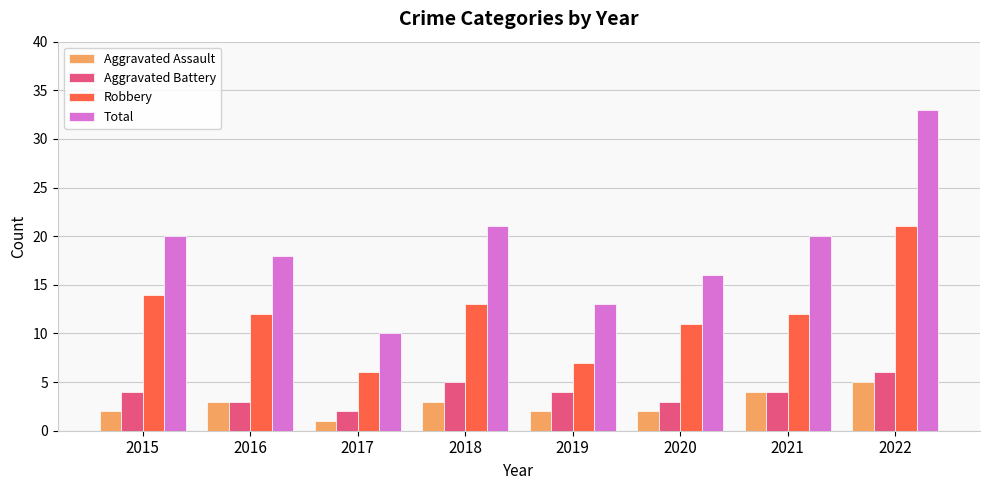

Reading right to left, list all the values displayed in this chart.

Aggravated Assault: 2022=5	2021=4	2020=2	2019=2	2018=3	2017=1	2016=3	2015=2
Aggravated Battery: 2022=6	2021=4	2020=3	2019=4	2018=5	2017=2	2016=3	2015=4
Robbery: 2022=21	2021=12	2020=11	2019=7	2018=13	2017=6	2016=12	2015=14
Total: 2022=33	2021=20	2020=16	2019=13	2018=21	2017=10	2016=18	2015=20